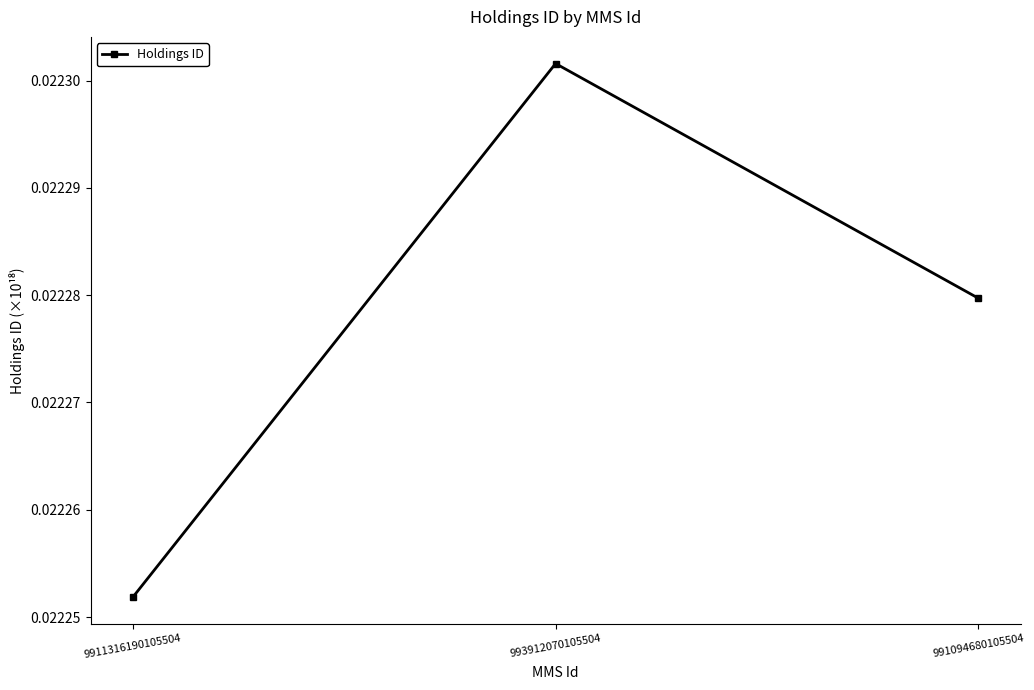

Between 991094680105504 and 9911316190105504, which is larger?

991094680105504